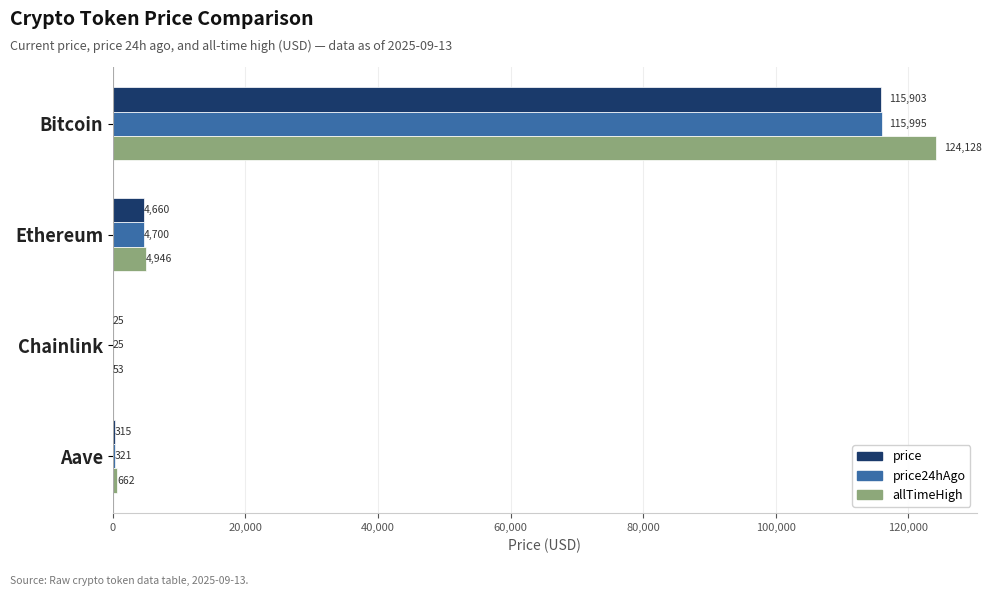

The price series shows 197700.1 at Bitcoin. True or false?

False